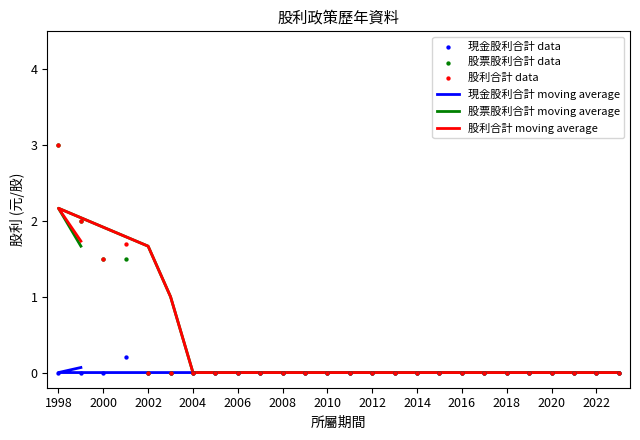

What are all the series names shown in the legend?

現金股利合計, 股票股利合計, 股利合計